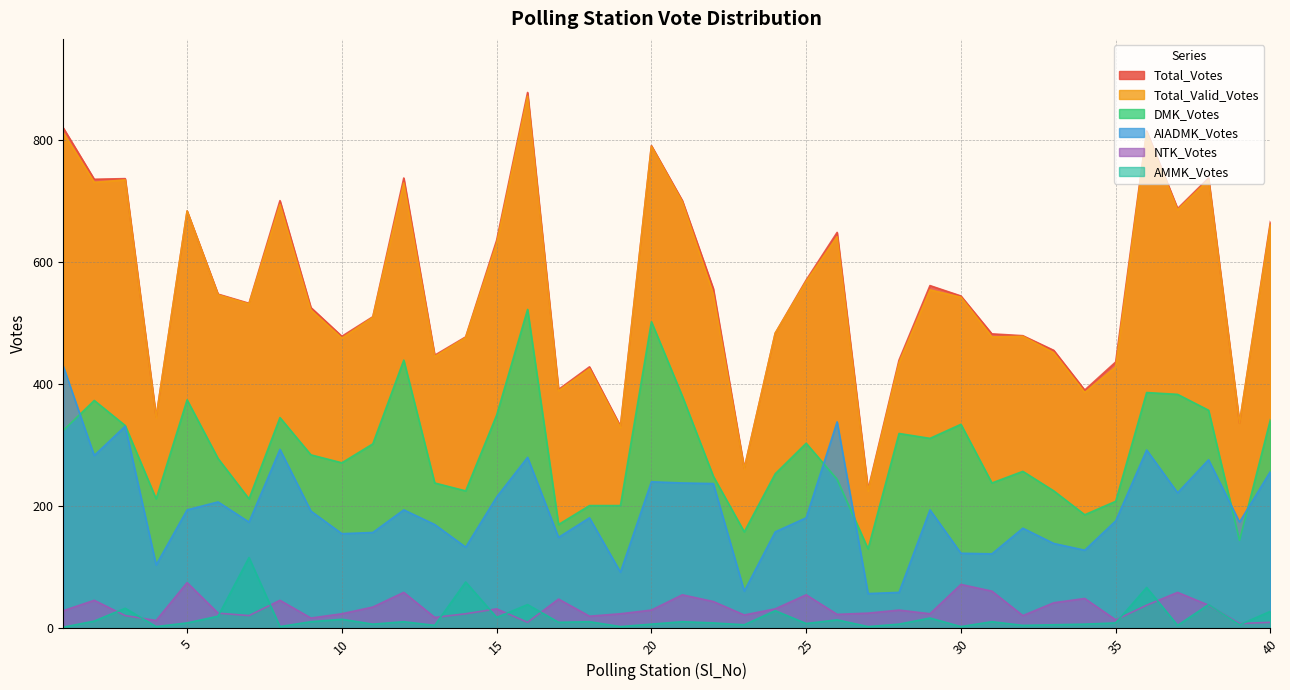

Between 2 and 9, which series saw the biggest shift?

Total_Votes